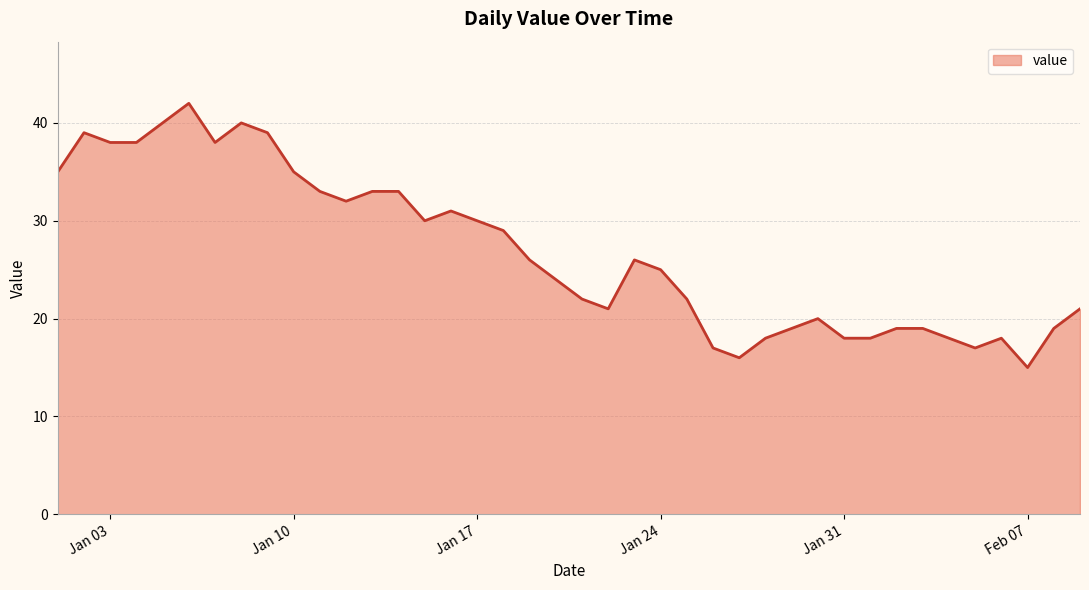

What is the difference between the maximum and minimum values?

27